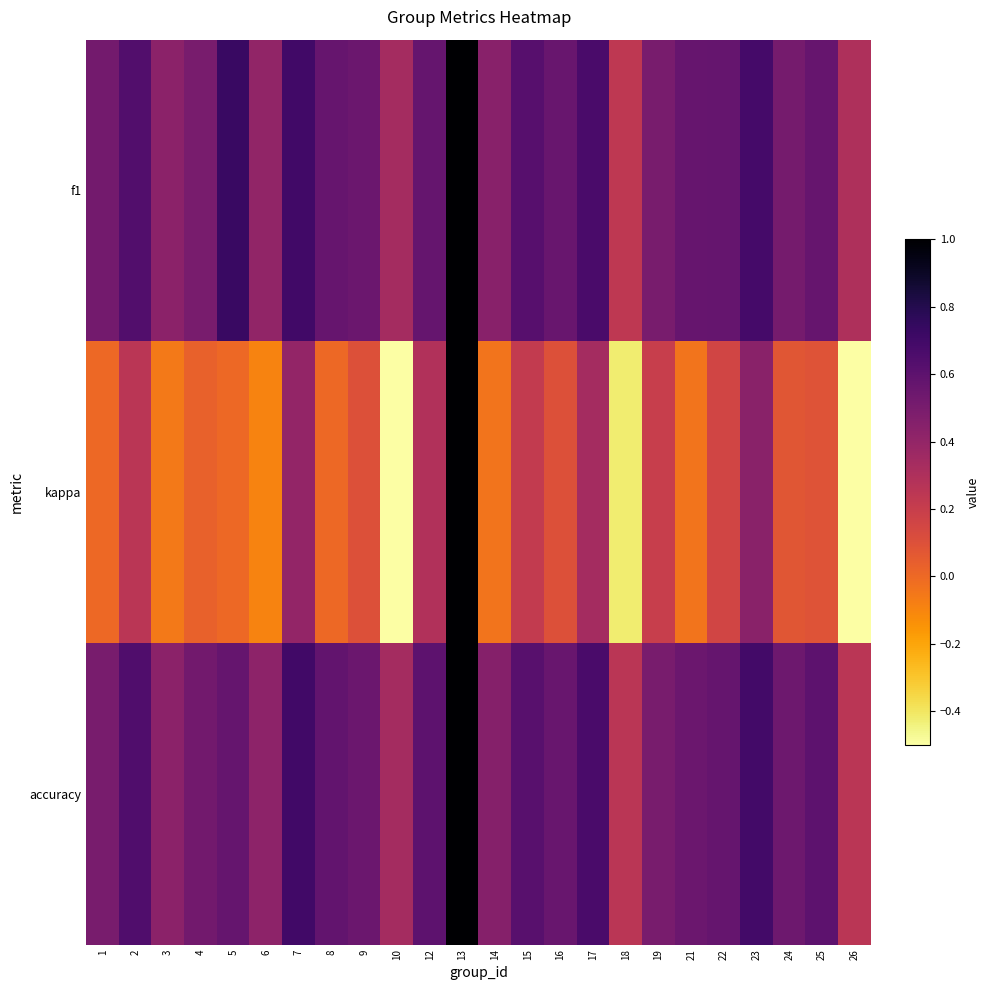

Which series changed the most between 1 and 12?

kappa